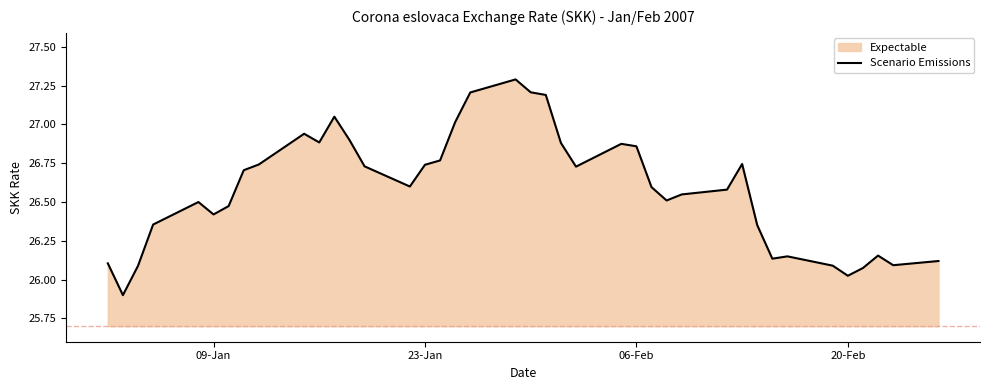

Where is the data nearest to the value 26?

20-Feb